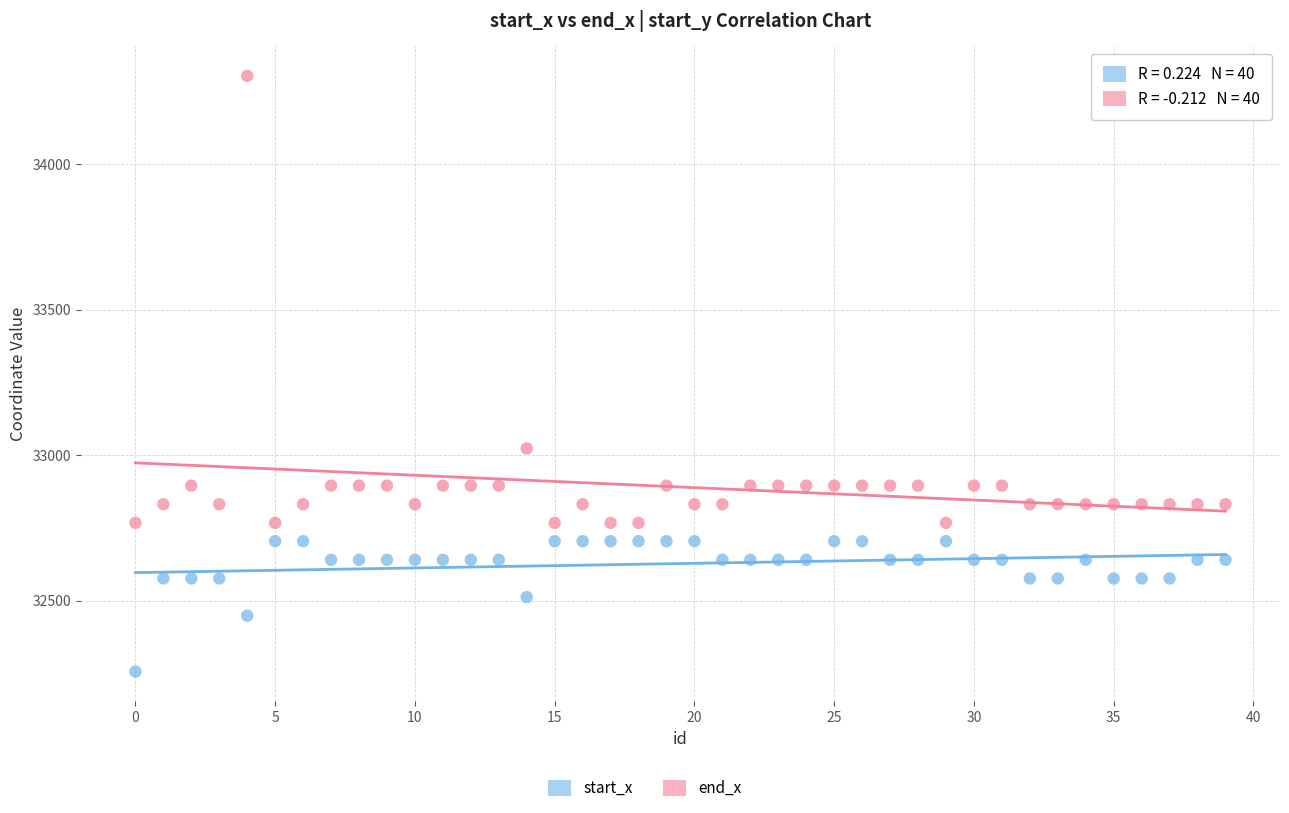

Which series contains the highest Y value?

end_x